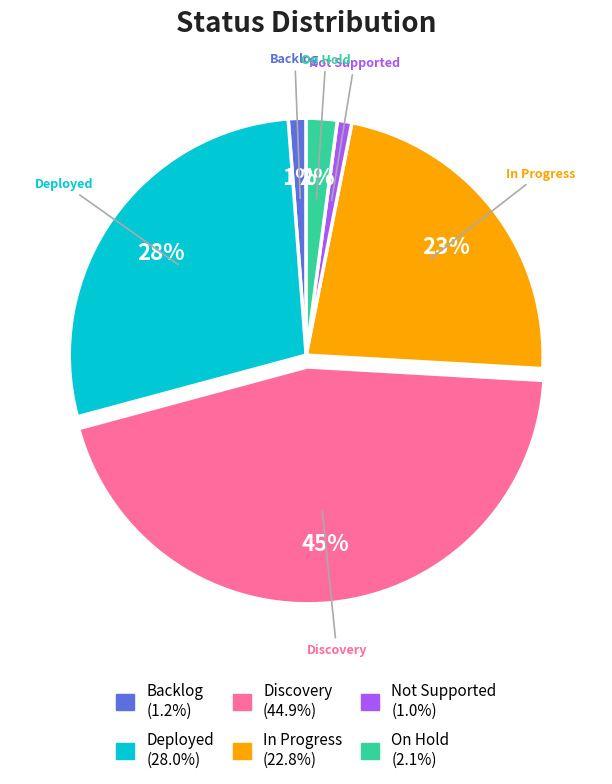

Is there a majority slice in this chart?

No